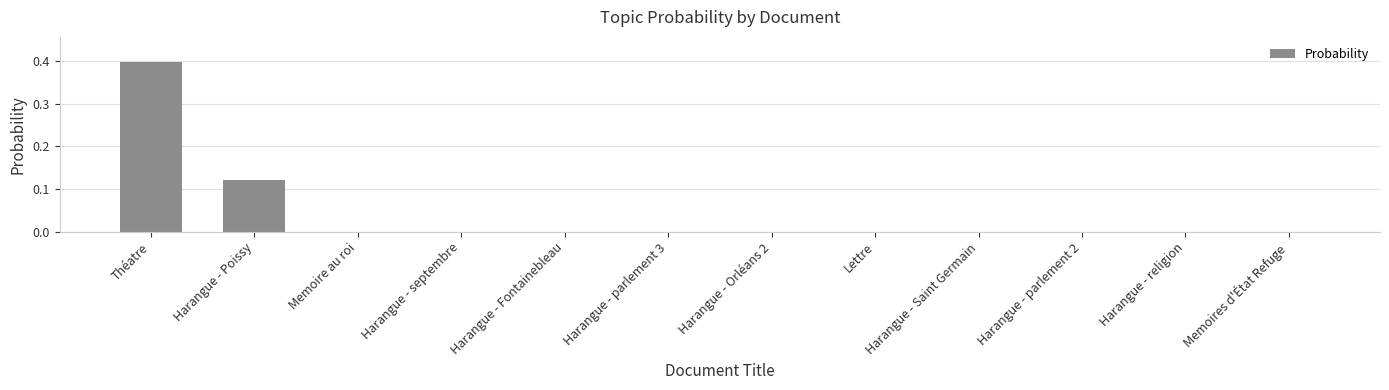

True or false: the data shows -0.2 at Lettre.

False